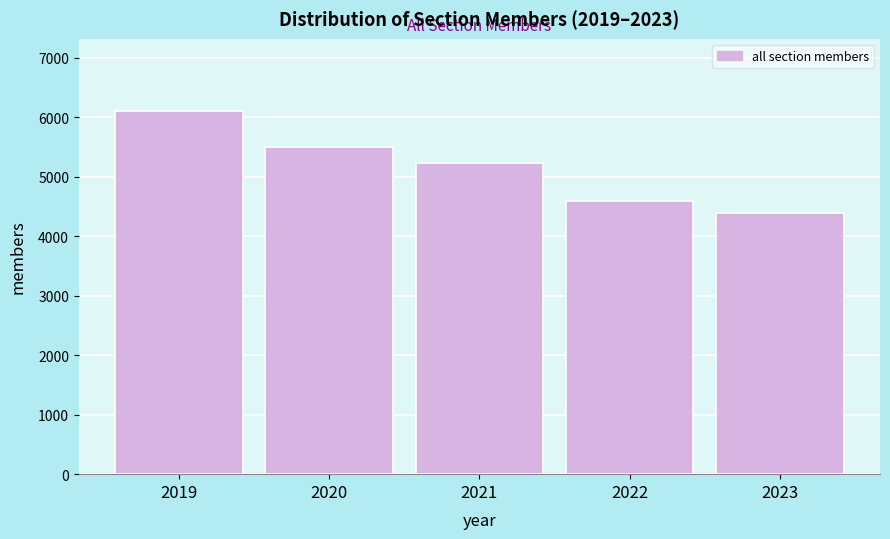

Reading right to left, extract all data points from this chart.

4397	4593	5227	5493	6101